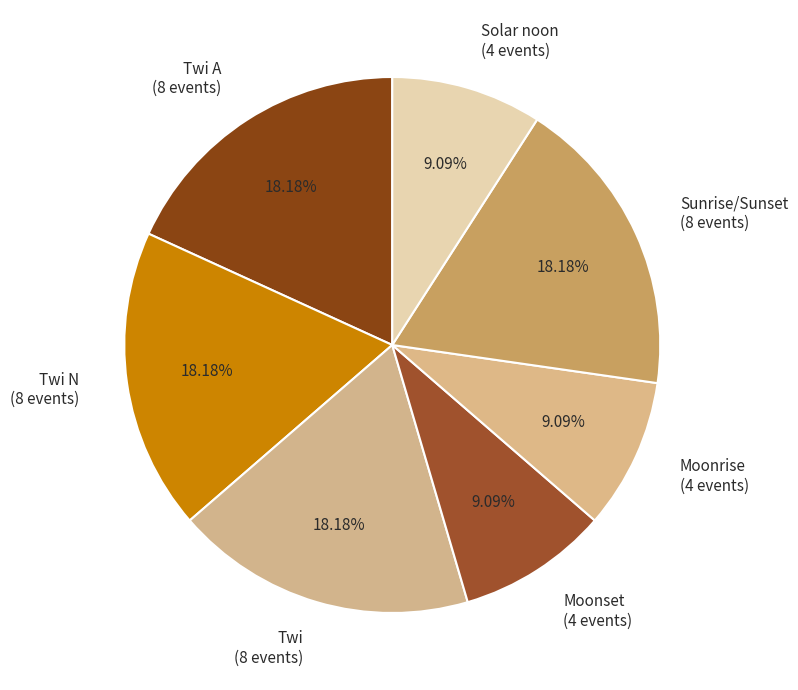

Is there a majority slice in this chart?

No